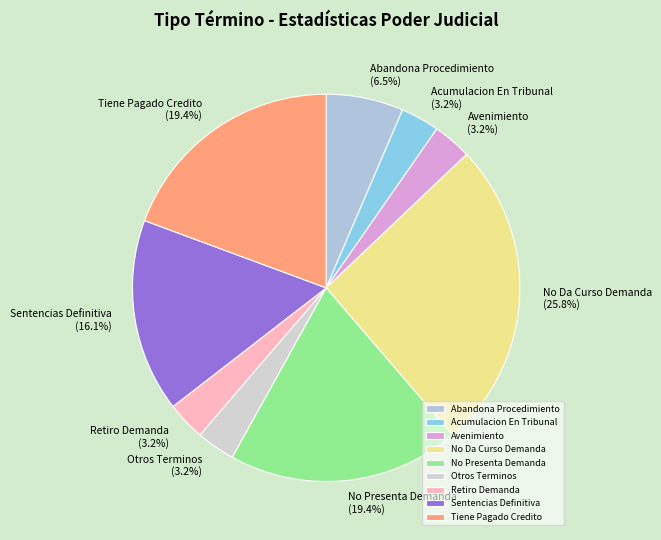

What percentage is the Otros Terminos slice, to the nearest percent?

3%